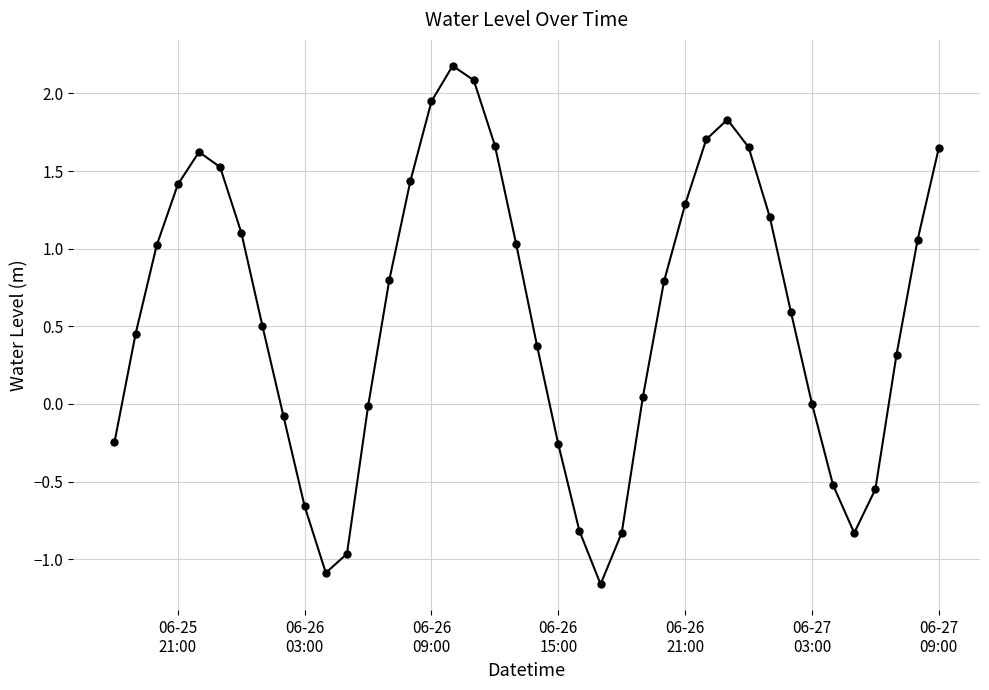

What is the difference between the second highest and minimum values?

3.2